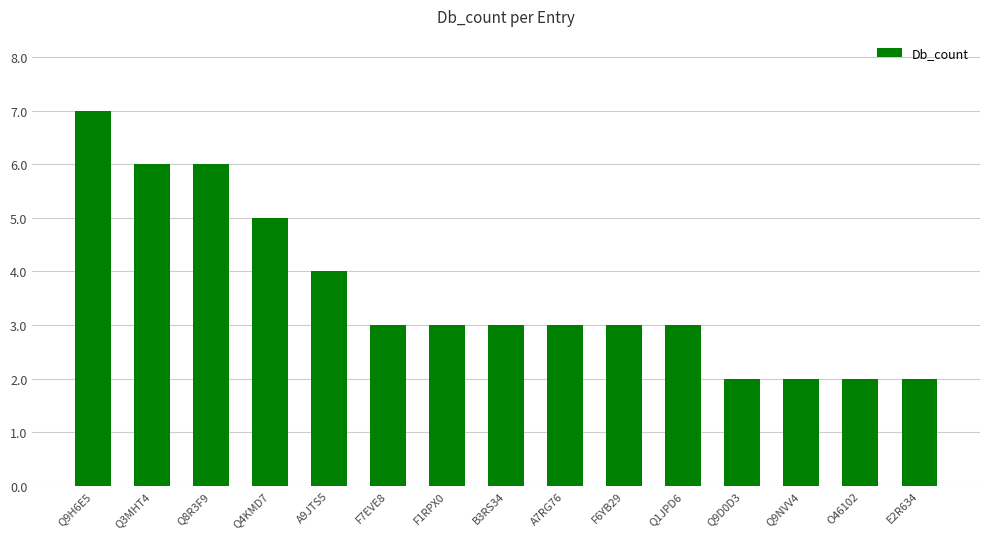

At which label is the value closest to 4?

A9JTS5